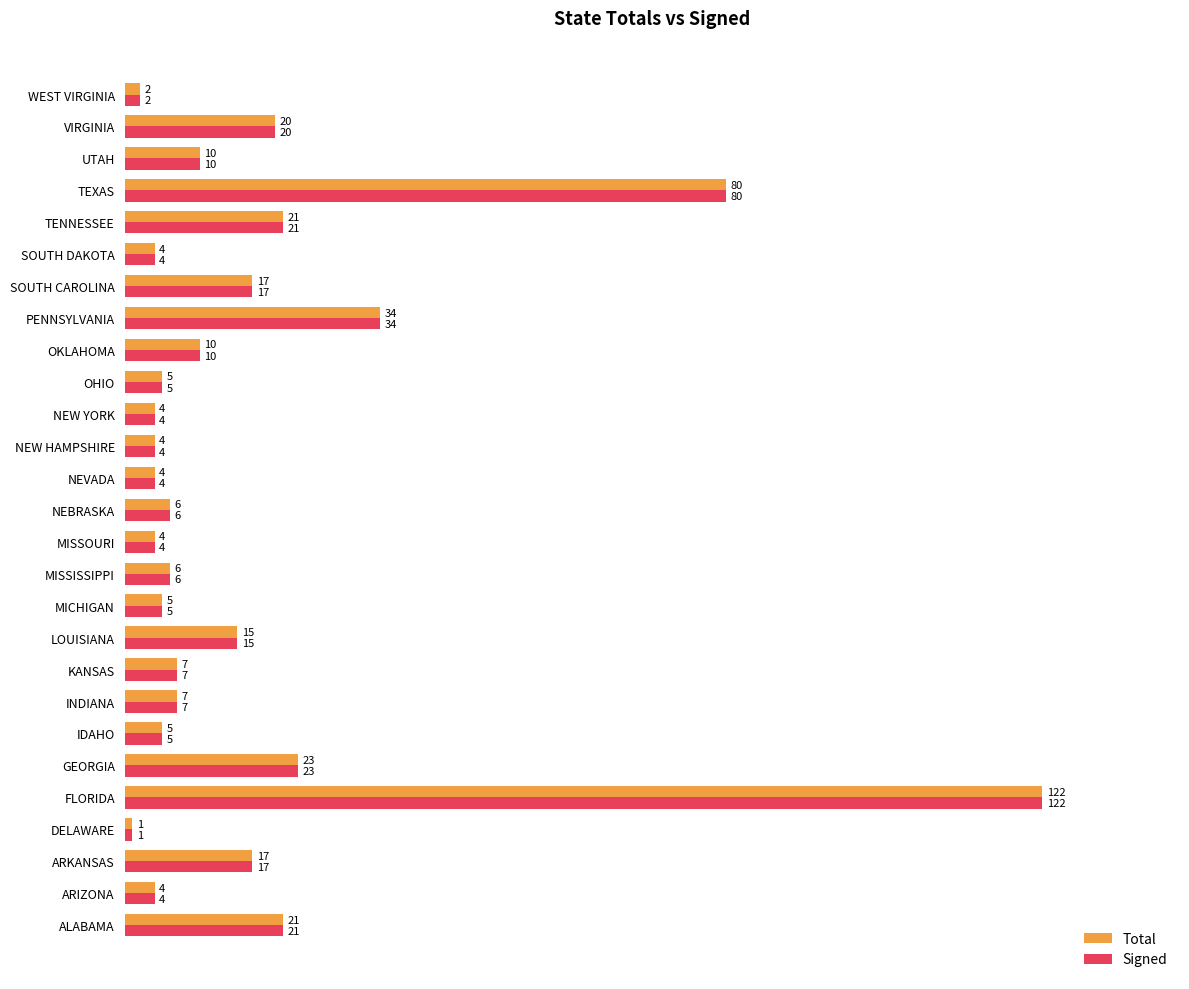

What are all the series names shown in the legend?

Total, Signed